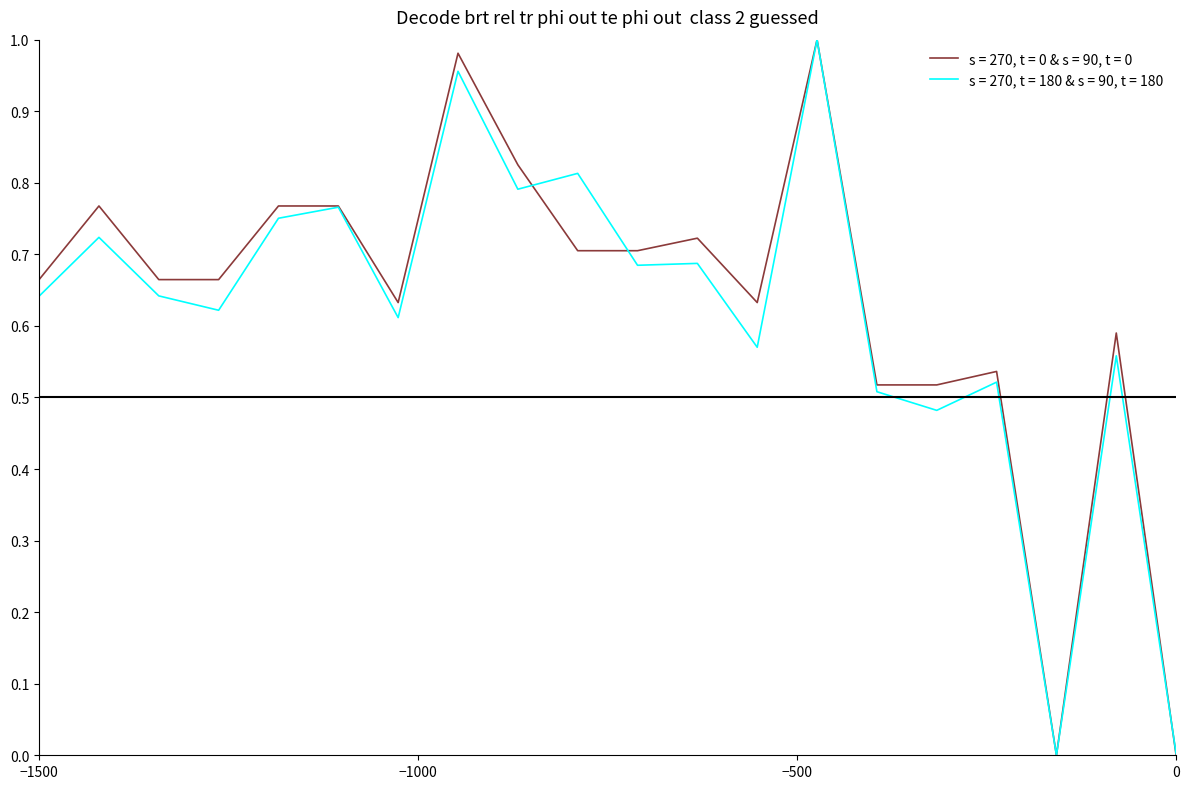

Count the number of data series in this chart.

2